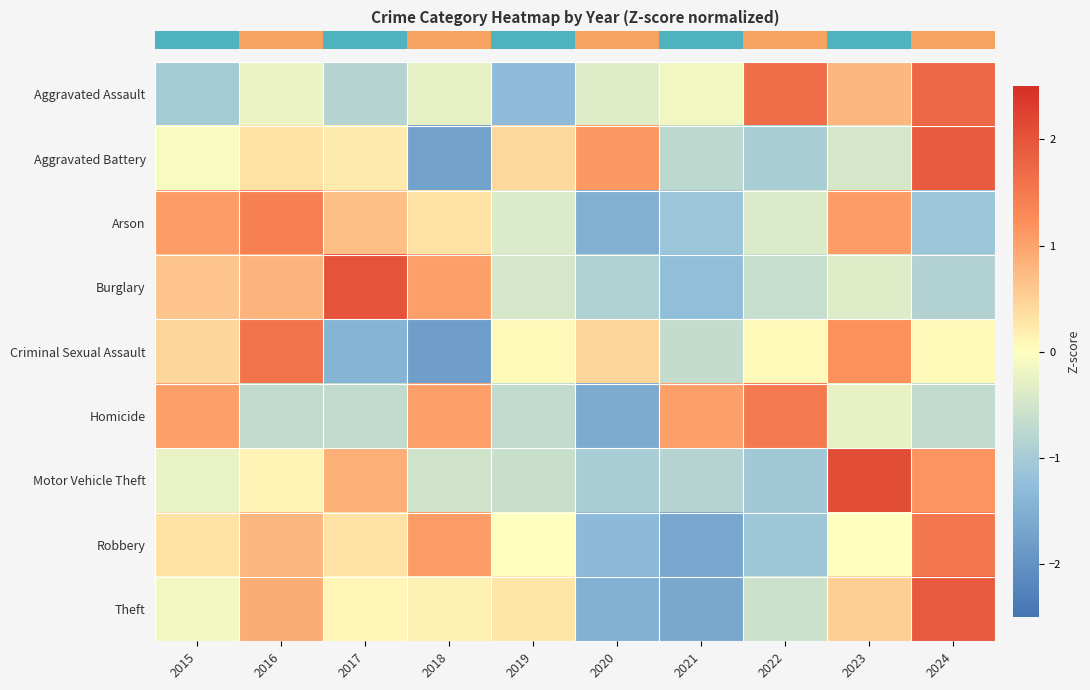

What is the minimum value shown in the chart?

-1.8